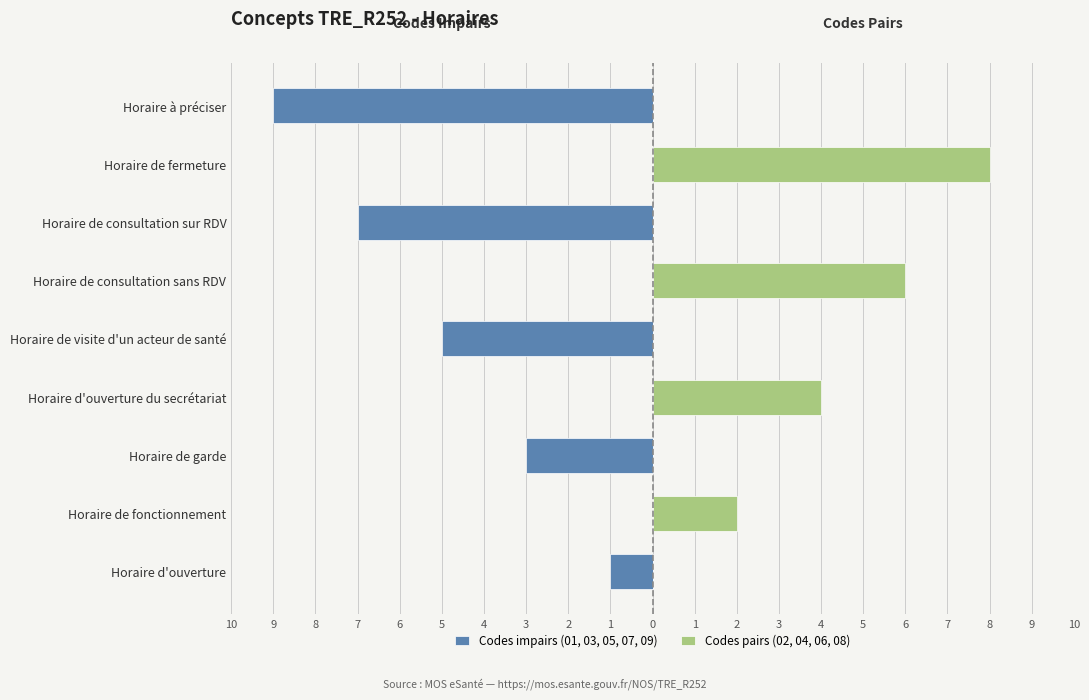

Is the value of Codes pairs (02, 04, 06, 08) at Horaire à préciser greater than the value of Codes impairs (01, 03, 05, 07, 09) at Horaire de consultation sur RDV?

Yes